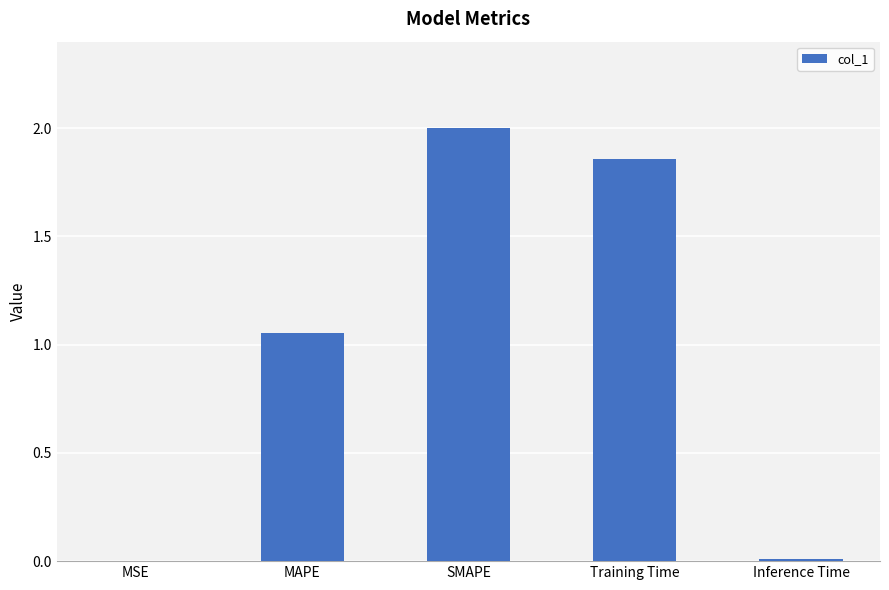

Which category has the highest value across all series?

SMAPE